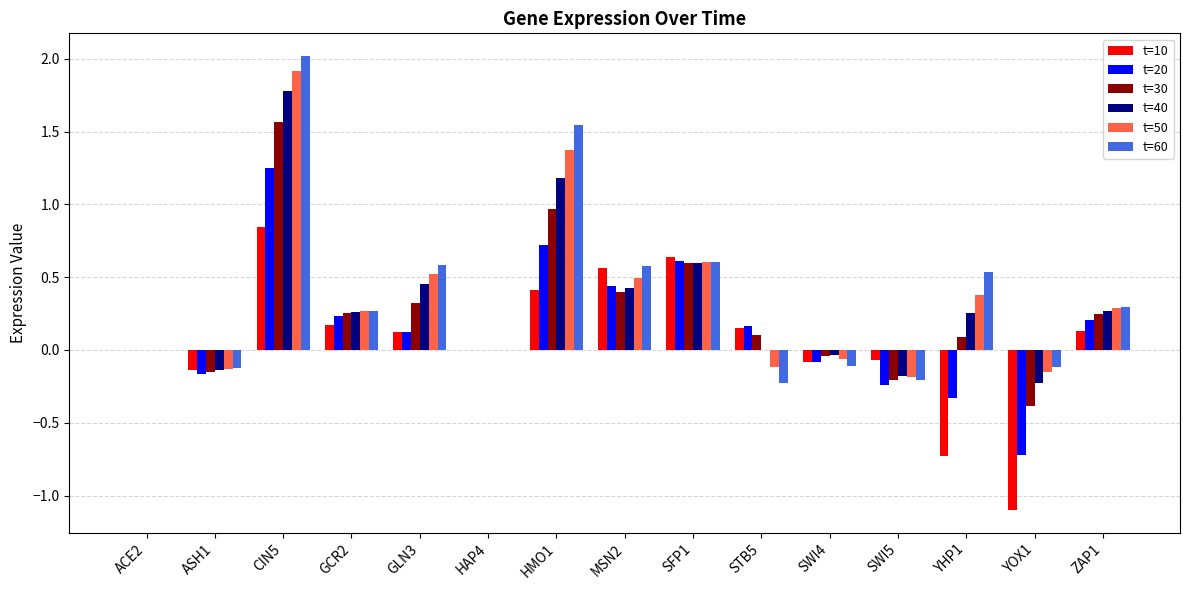

What is the sum of the t=40 values at HMO1 and YOX1?

1.0